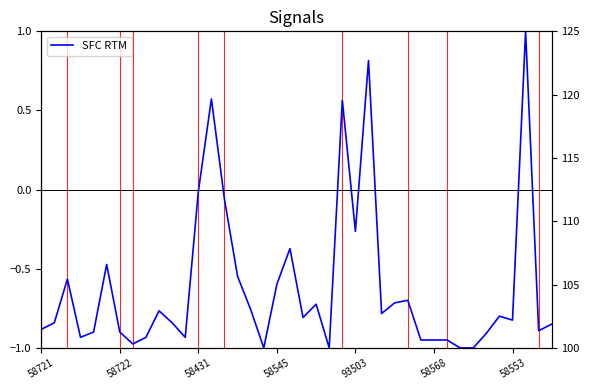

Reading left to right, list all the values displayed in this chart.

-0.9	-0.8	-0.6	-0.9	-0.9	-0.5	-0.9	-1.0	-0.9	-0.8	-0.8	-0.9	-0.0	0.6	-0.1	-0.5	-0.8	-1.0	-0.6	-0.4	-0.8	-0.7	-1.0	0.6	-0.3	0.8	-0.8	-0.7	-0.7	-0.9	-0.9	-0.9	-1.0	-1.0	-0.9	-0.8	-0.8	1.0	-0.9	-0.8